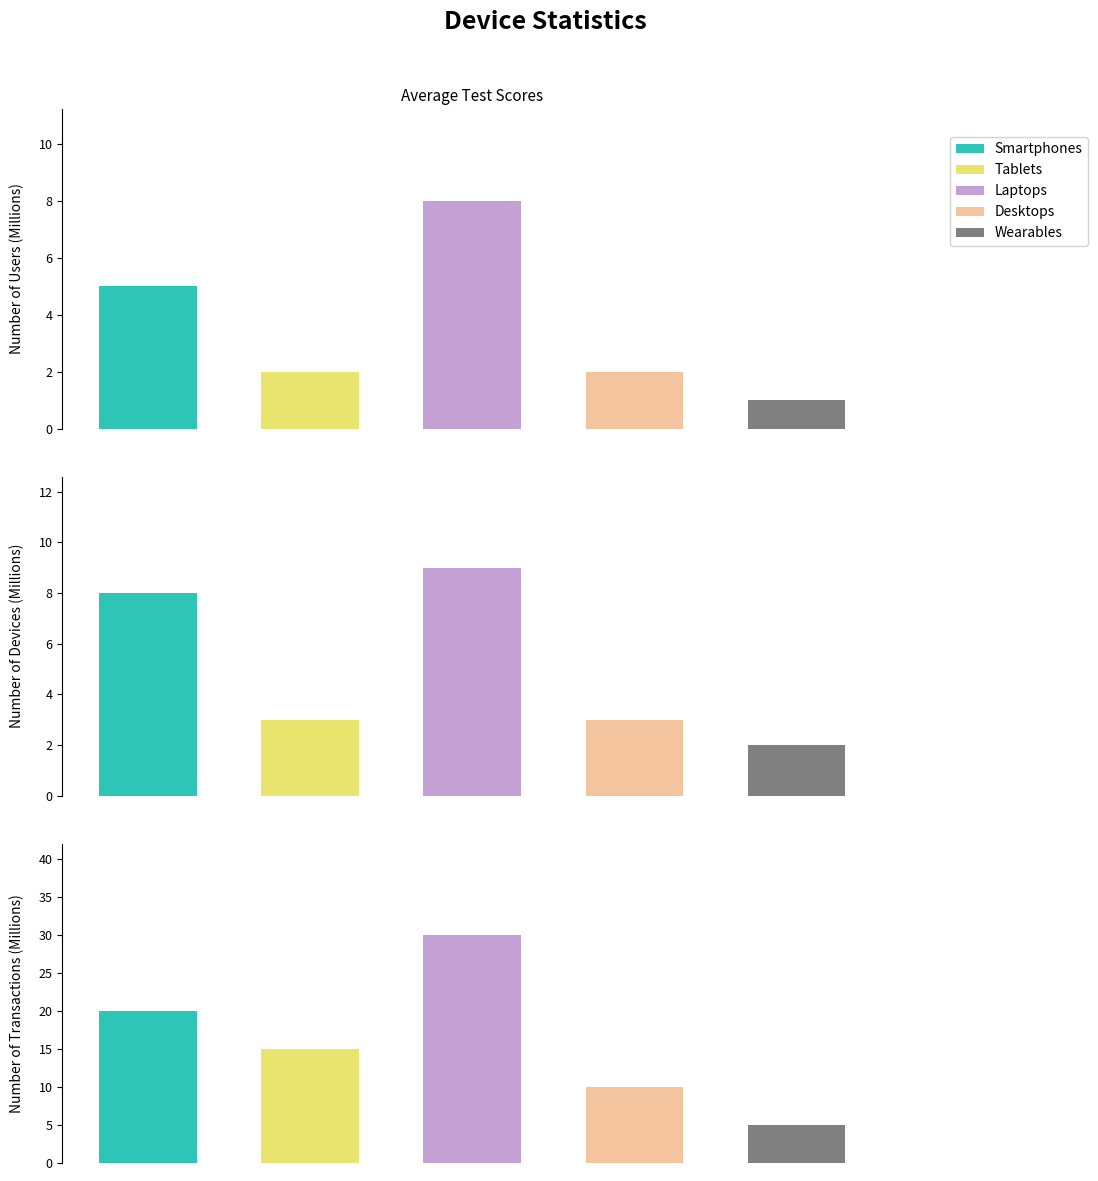

What is the label of the 5th bar from the right?

Smartphones